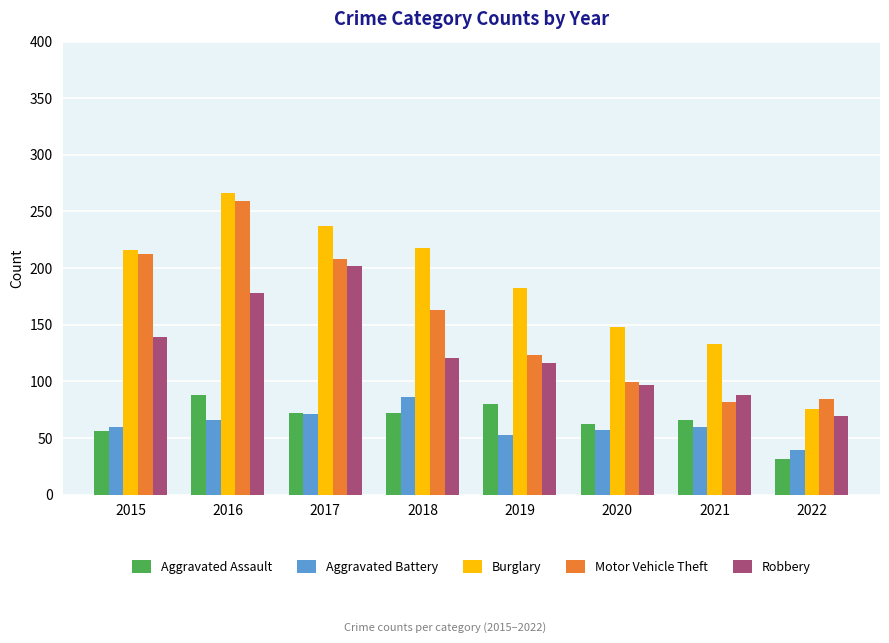

What are all the series names shown in the legend?

Aggravated Assault, Aggravated Battery, Burglary, Motor Vehicle Theft, Robbery